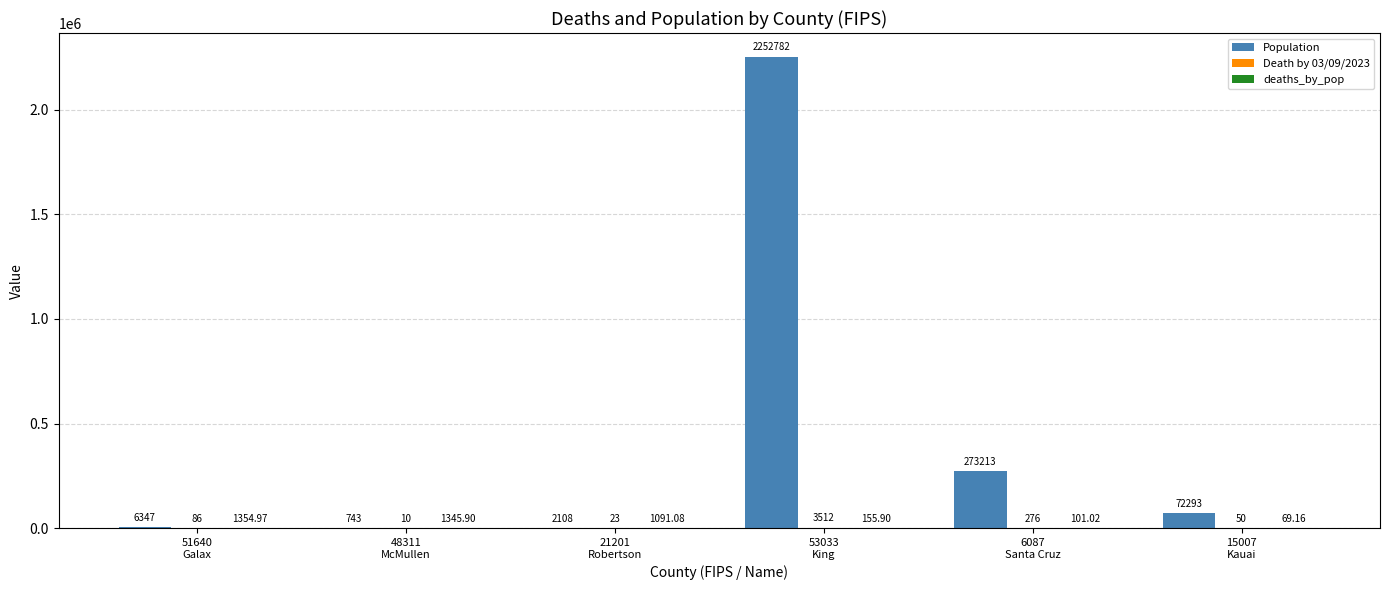

Are the bars horizontal?

No